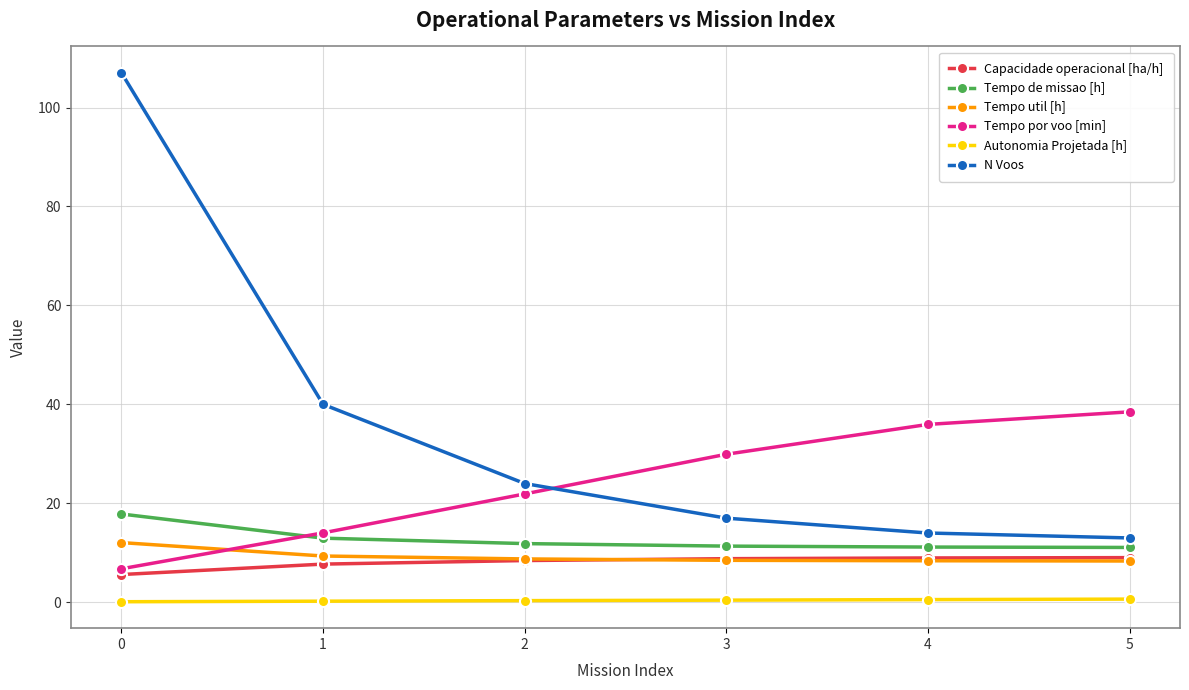

Is it true that Tempo util [h] equals 8.5 at 3?

True